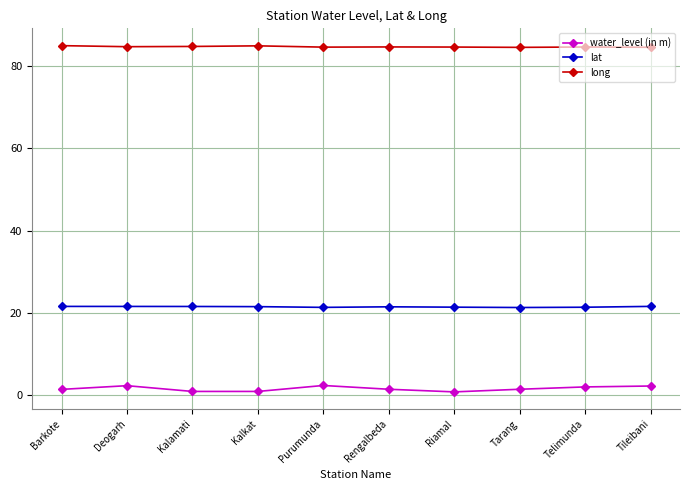

Is it true that long equals 84.7 at Riamal?

True